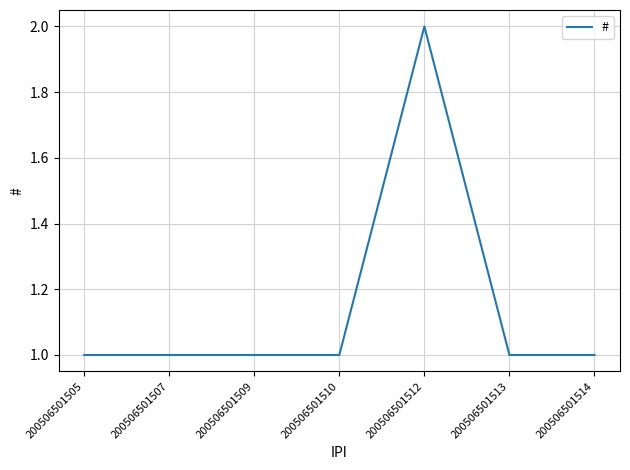

True or false: the data shows 2 at 200506501514.

False